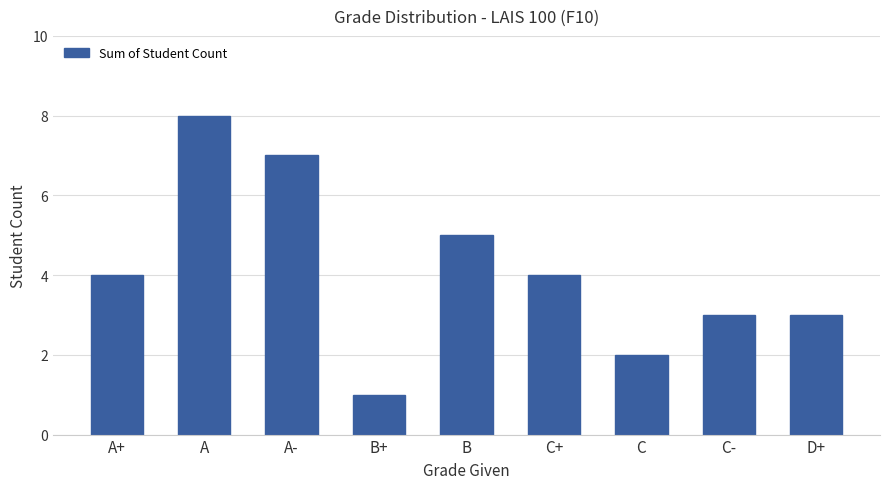

The chart shows a value of 5 at C-. True or false?

False